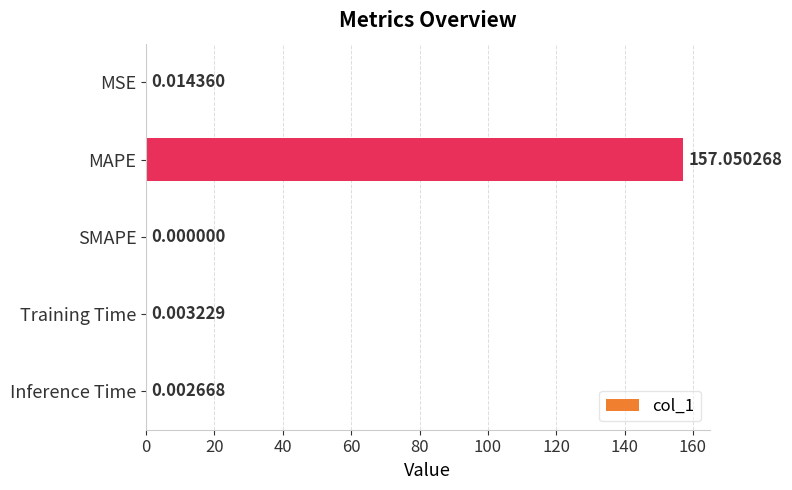

What is the greatest value displayed?

157.1